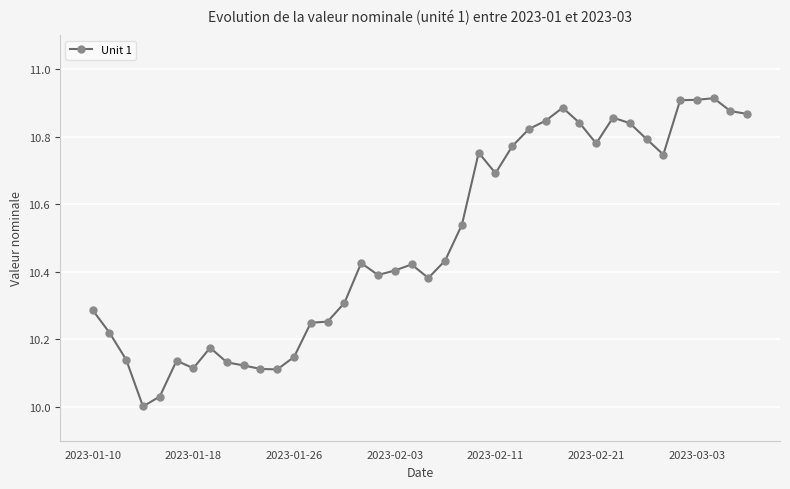

What is the sum of all values?

419.6